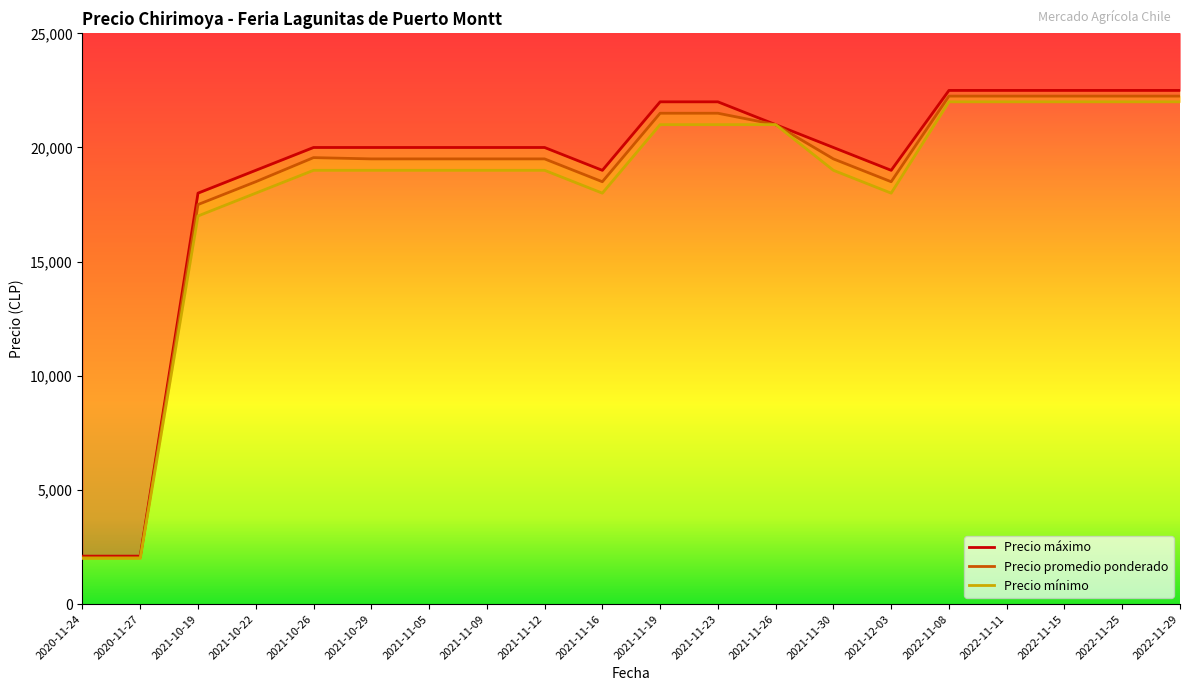

True or false: Precio promedio ponderado and Precio minimo cross at least once.

False